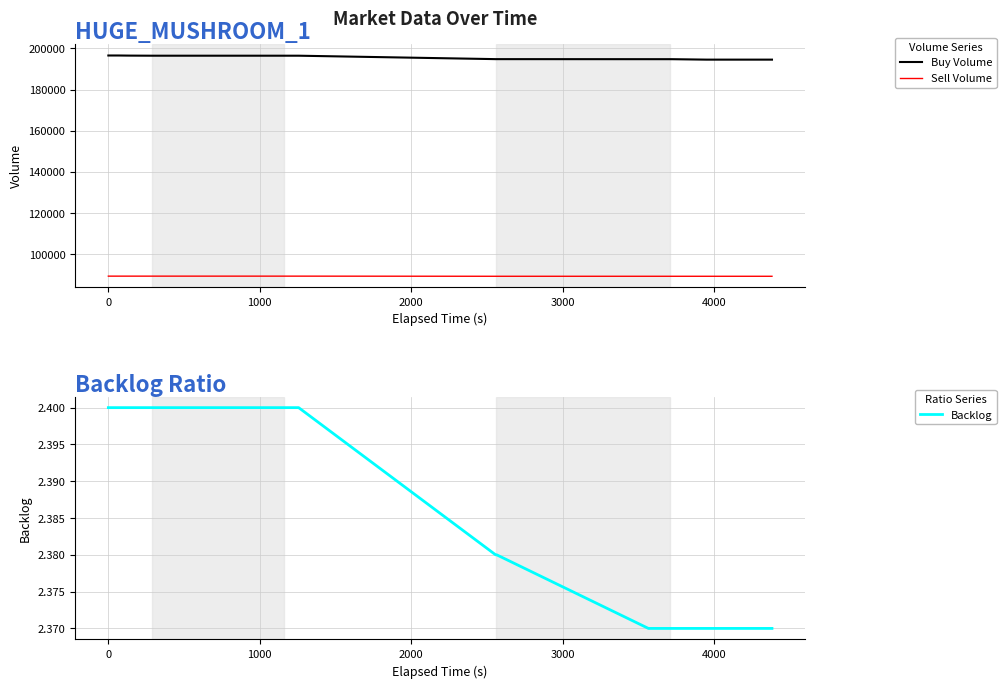

True or false: Buy Volume and Sell Volume cross at least once.

False